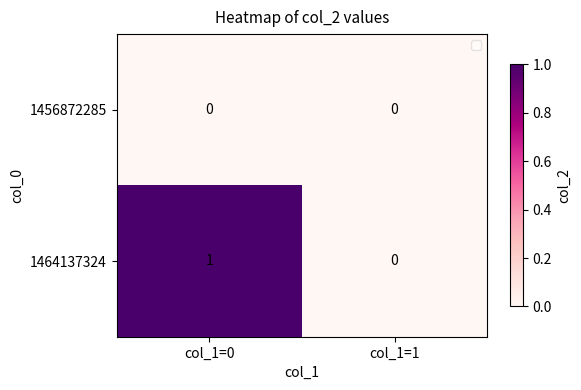

Which series has the largest total across all categories?

1464137324